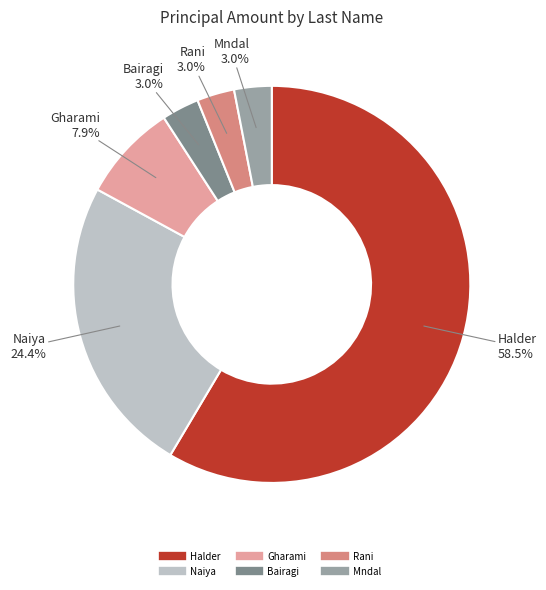

Does Halder account for over 50% of the chart?

Yes